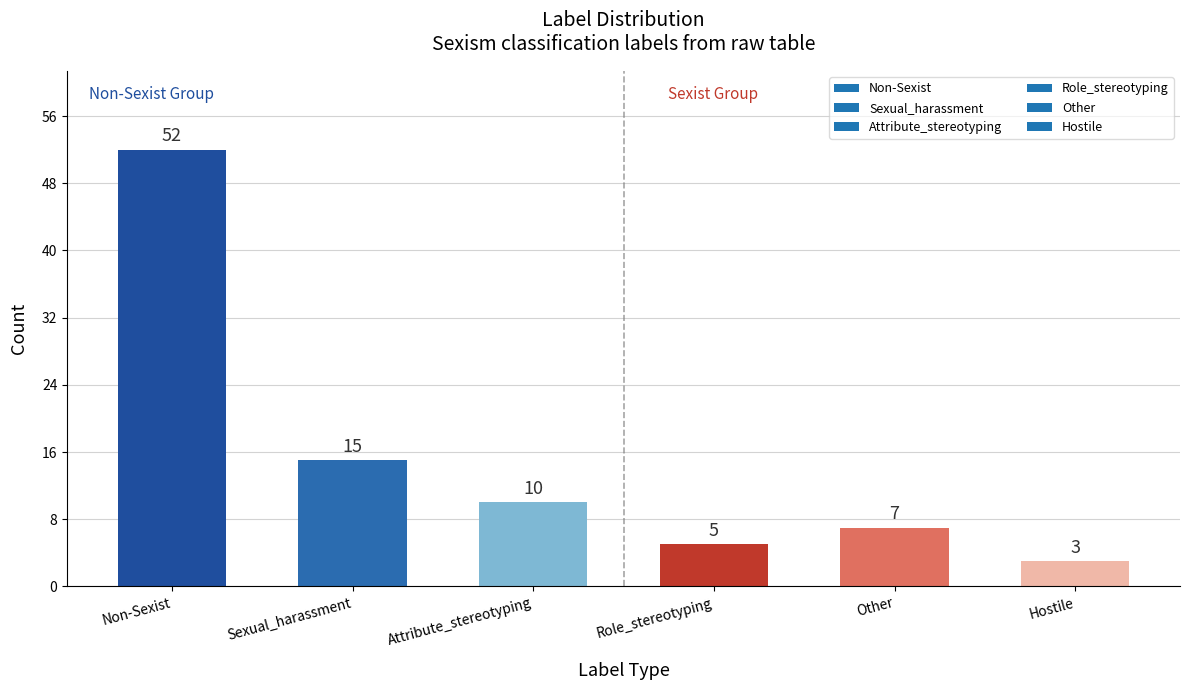

Reading left to right, extract all data points from this chart.

52	15	10	5	7	3